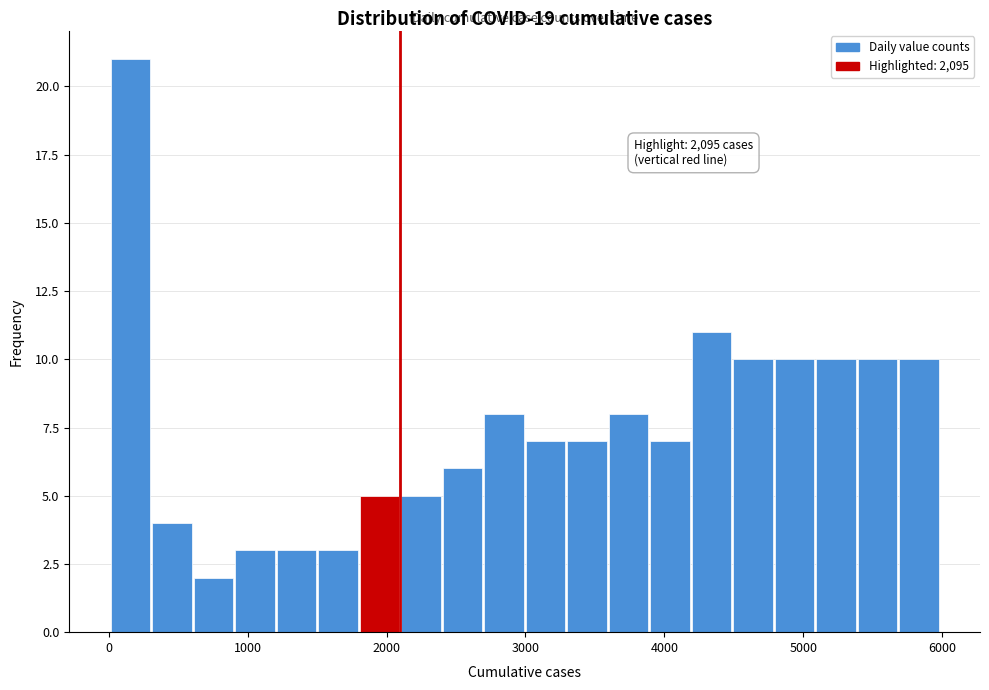

Read against the x-axis, roughly where is the centre of the tallest bar?

200